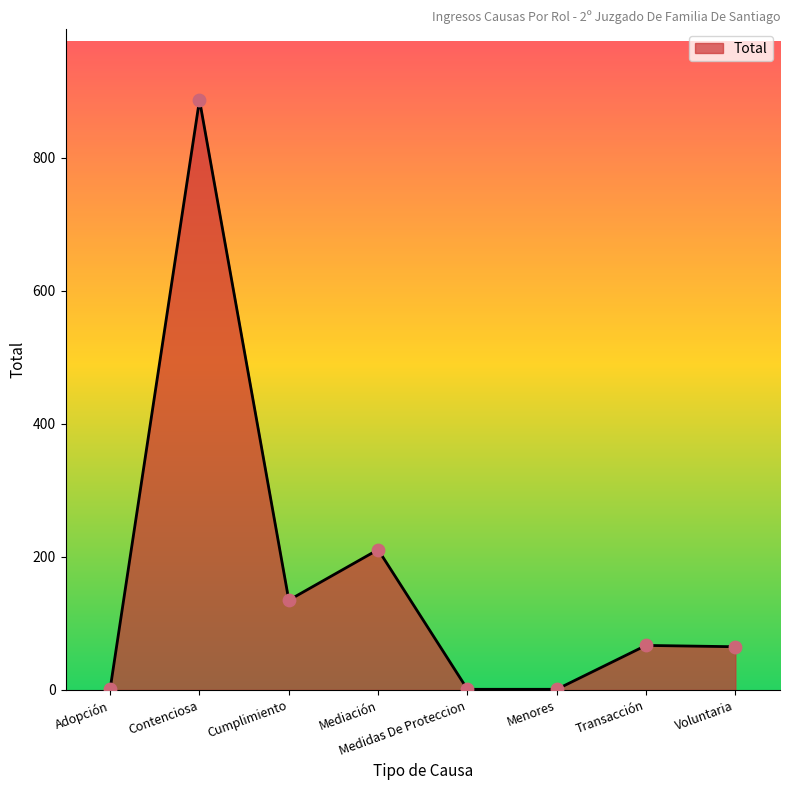

What is the ratio of the value at Transacción to the value at Menores?

67.0